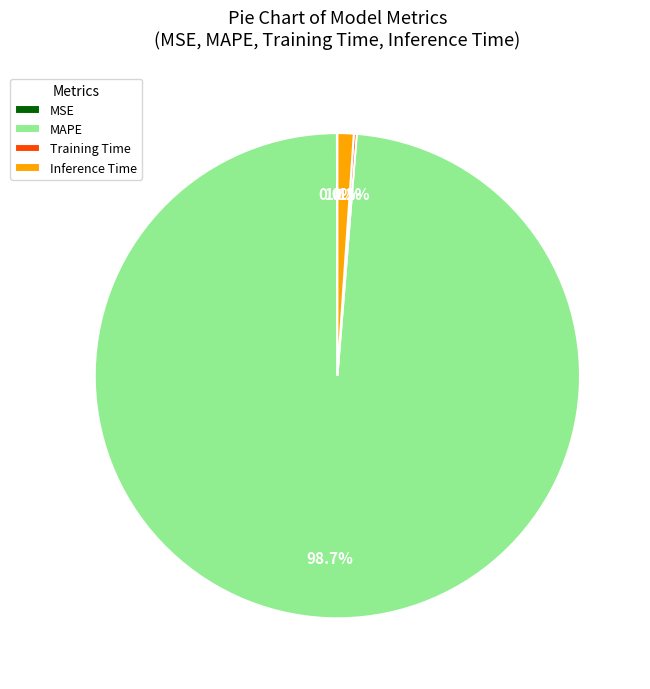

Is MAPE the majority of the pie?

Yes